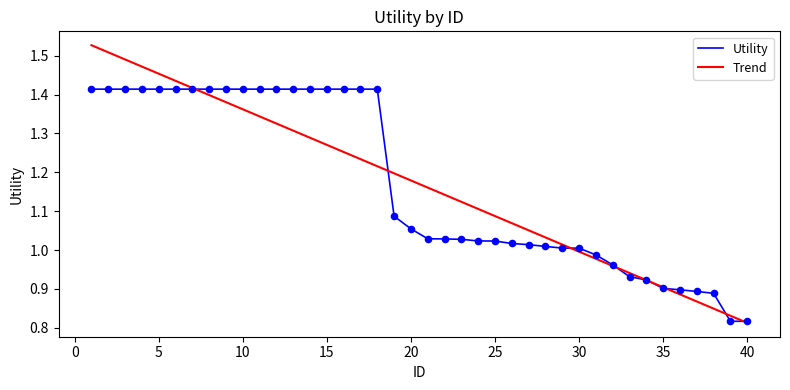

Which series has the widest spread of values?

Trend